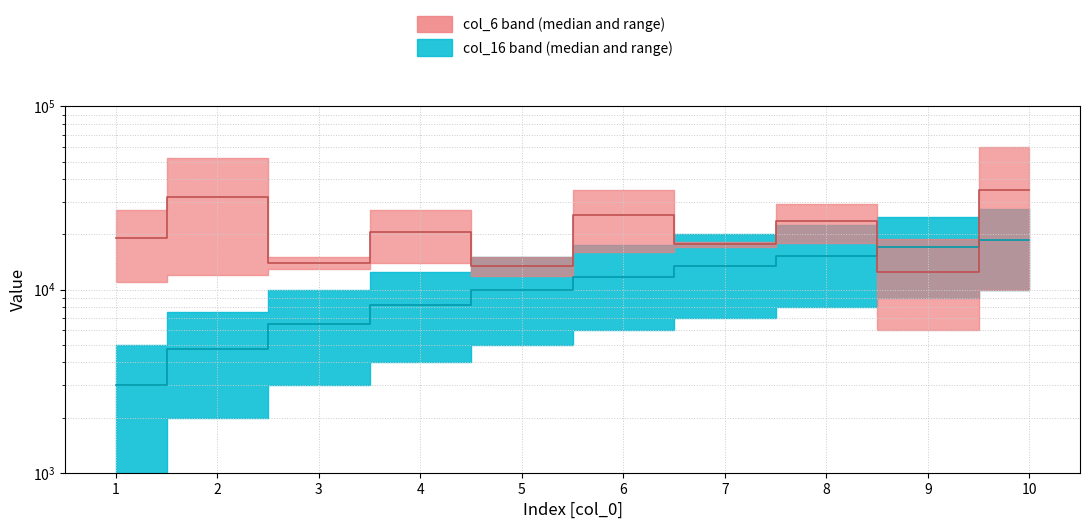

What is the difference between the second highest and minimum values in the col_16 median series?

14000.0